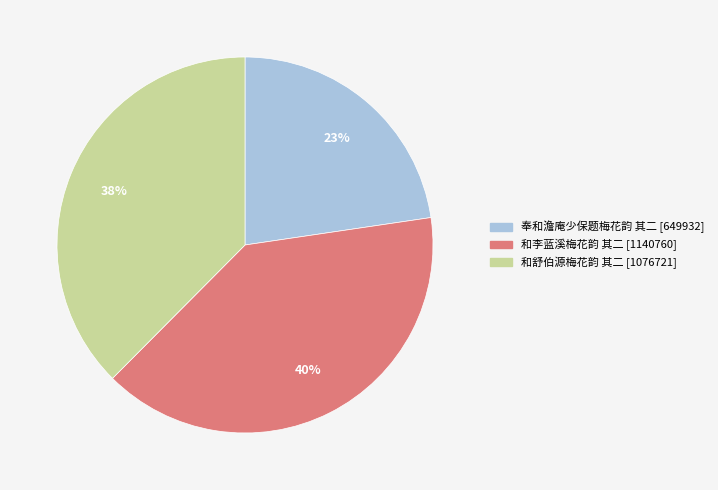

Is 奉和澹庵少保题梅花韵 其二 the majority of the pie?

No